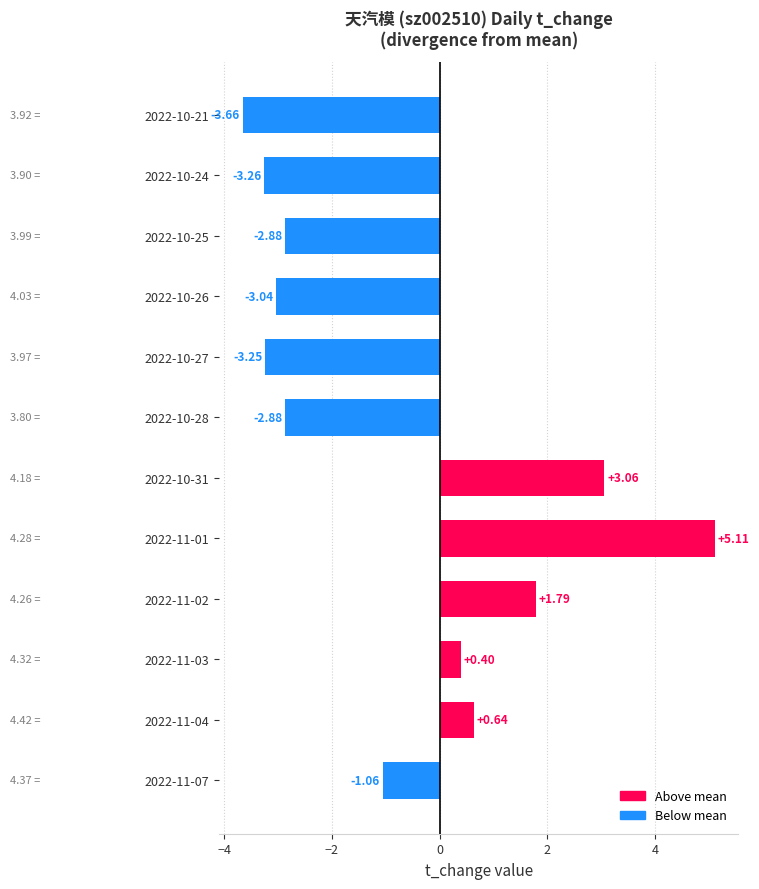

Which has a higher value, 2022-10-28 or 2022-11-02?

2022-11-02